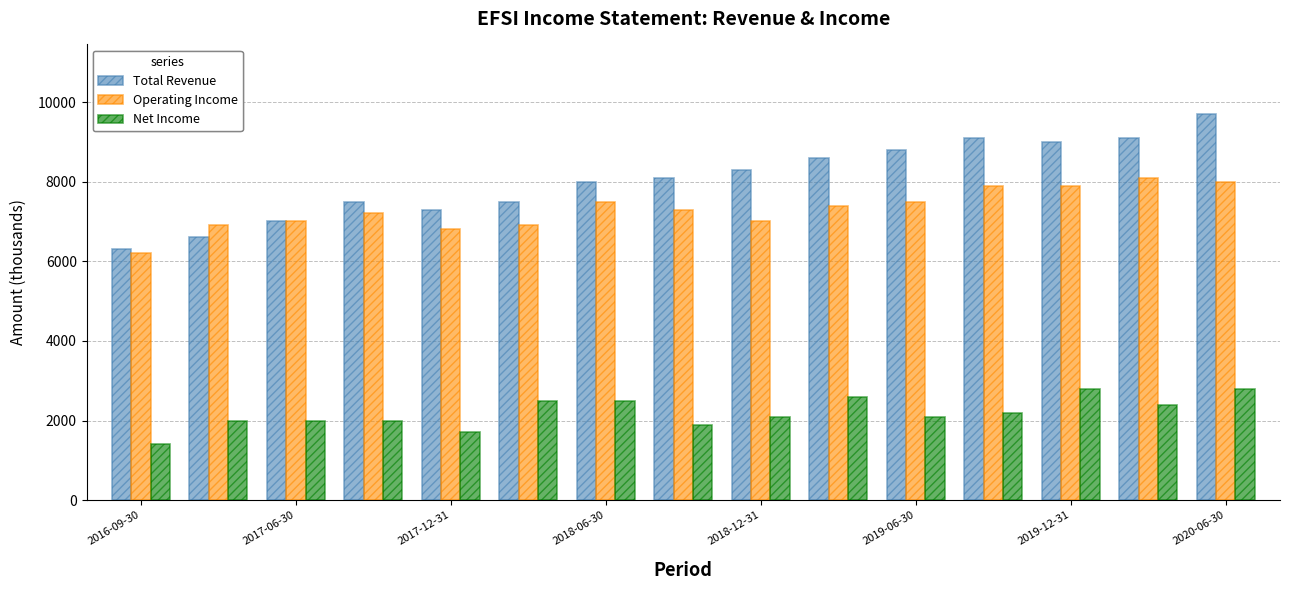

Rank the series by their maximum value, from highest to lowest.

Total Revenue, Operating Income, Net Income